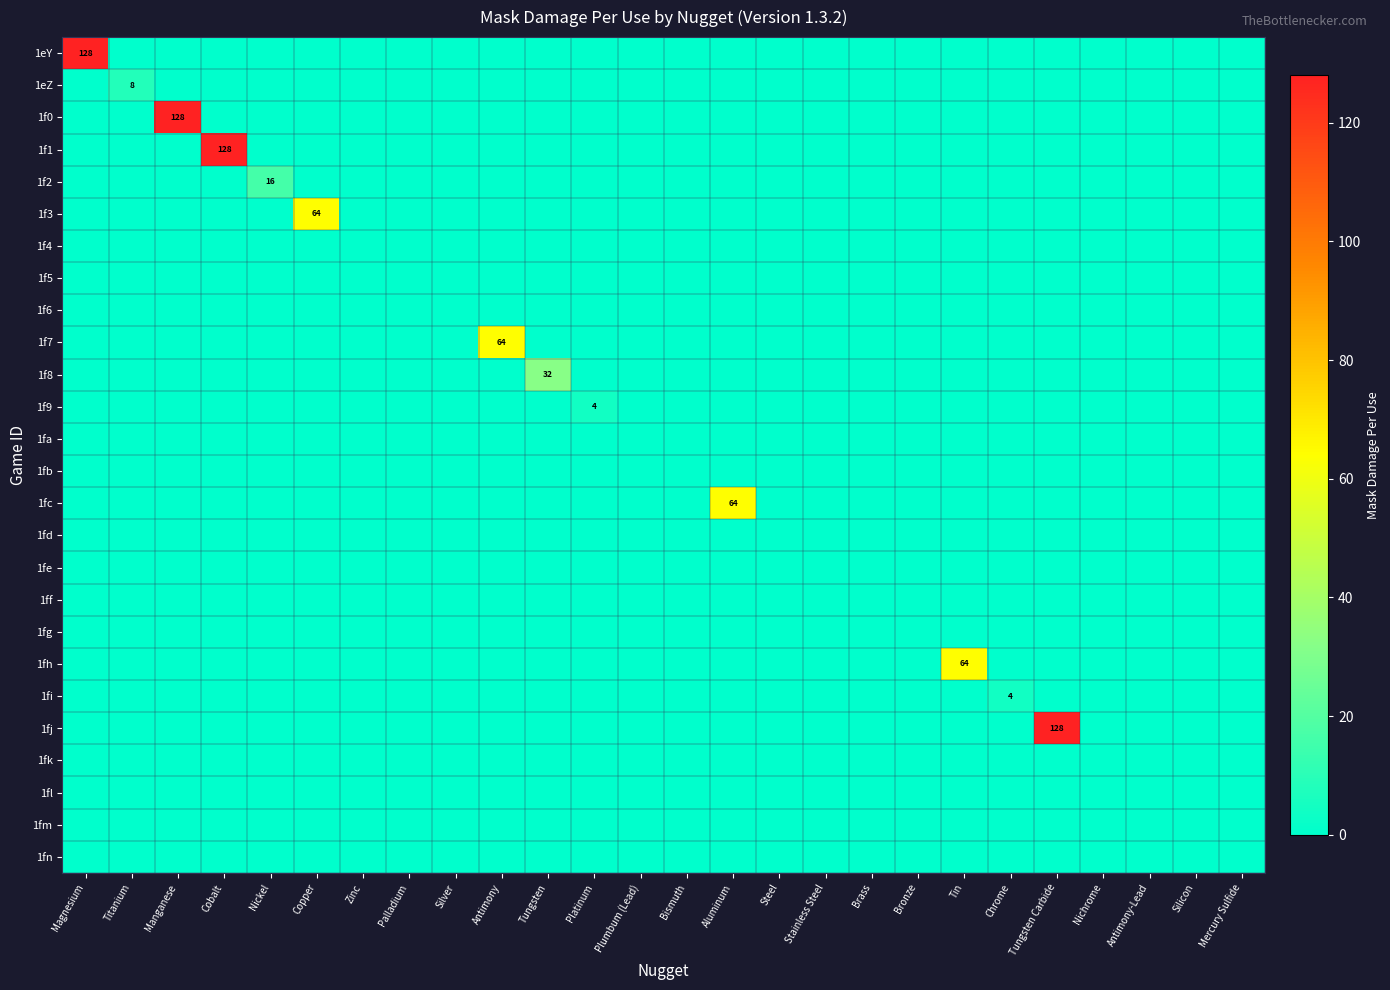

How many values in the 1f3 series exceed 0?

1